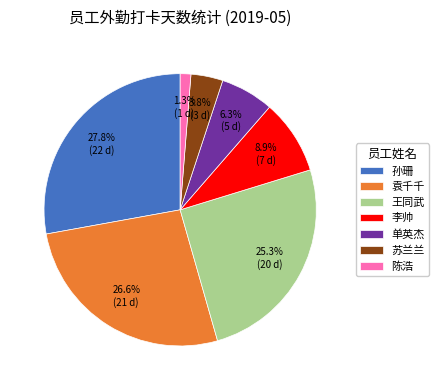

Rank the categories by value from lowest to highest.

陈浩, 苏兰兰, 单英杰, 李帅, 王同武, 袁千千, 孙珊